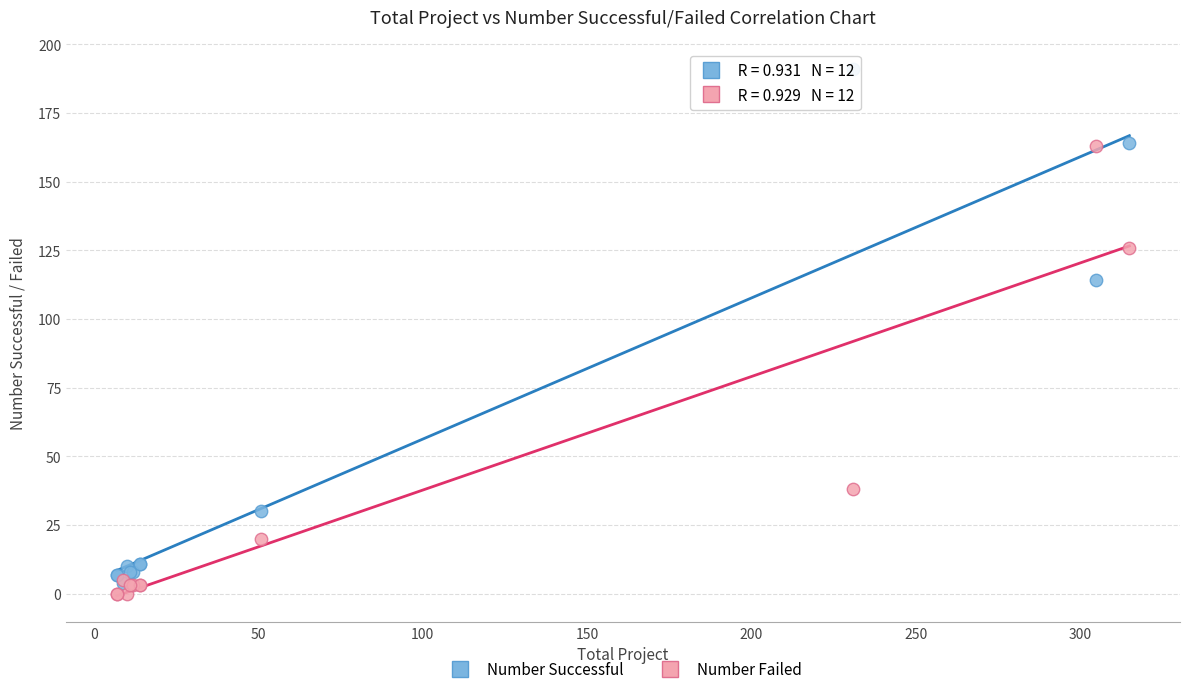

In the Number Failed series, what Y value is closest to 81?

38